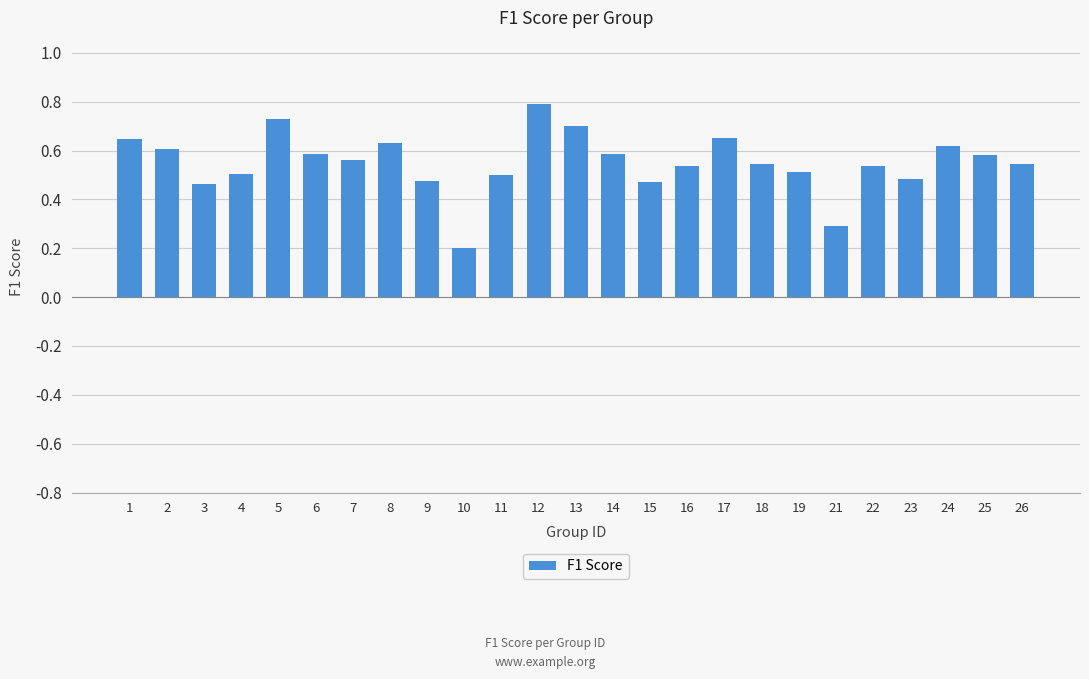

What is the change in value from 14 to 19?

-0.1